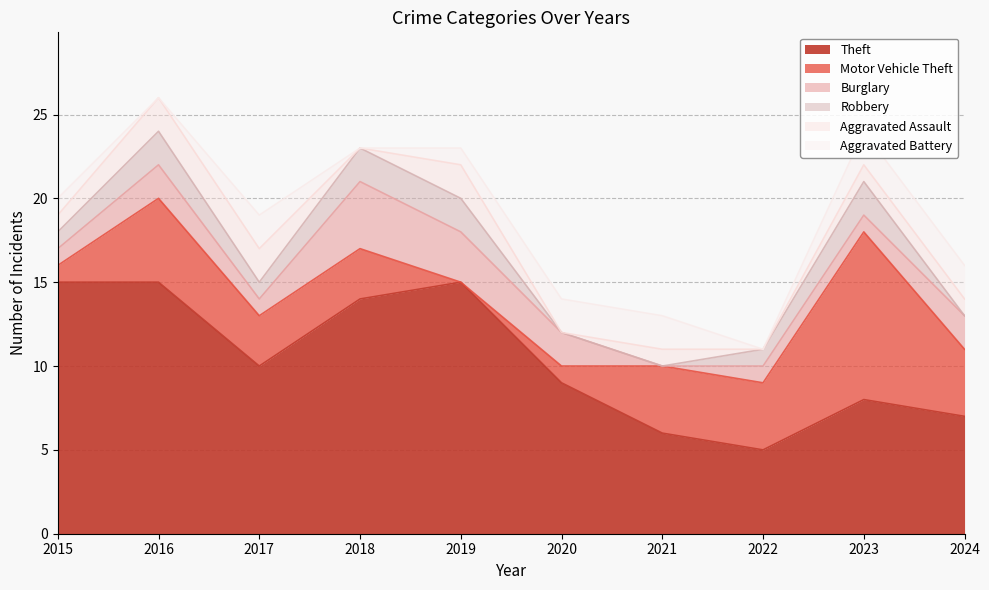

What is the difference between the Motor Vehicle Theft values at 2017 and 2023?

7